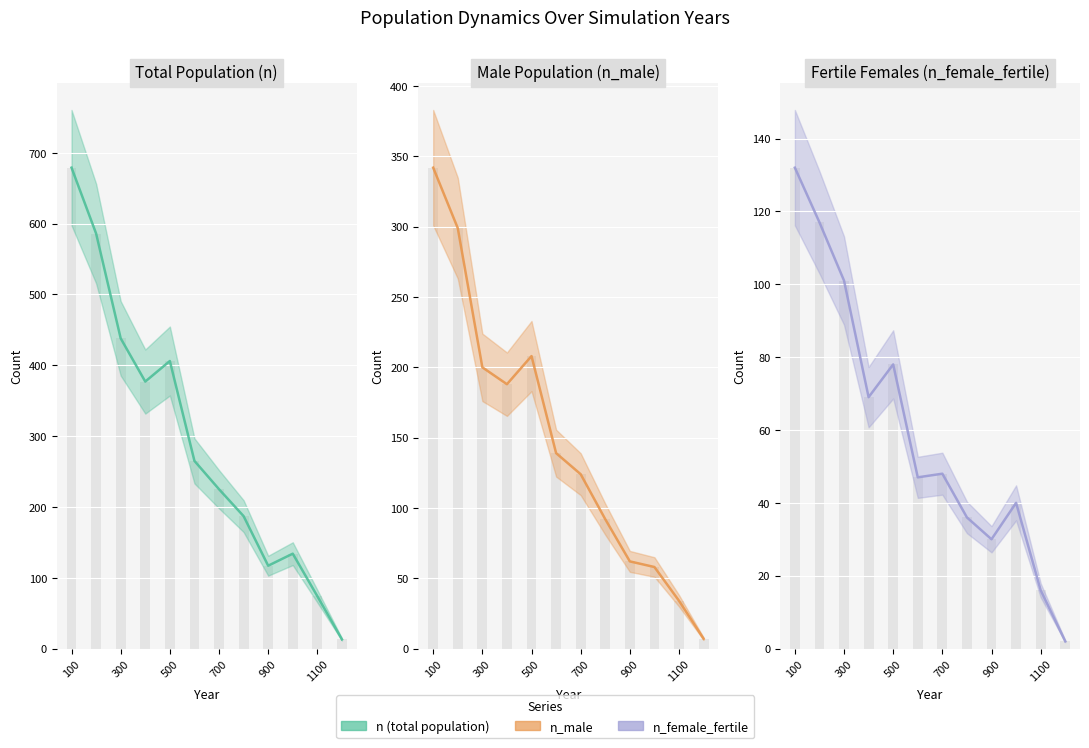

At which category is the sum across all series the highest?

100